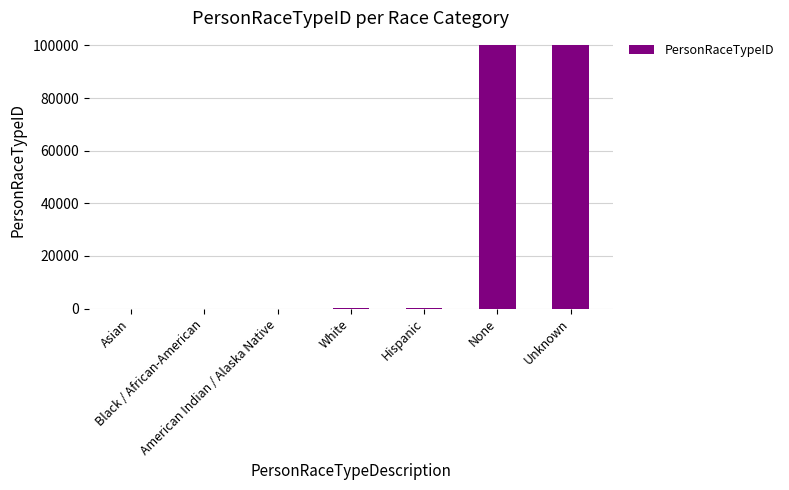

What is the sum of all values?

200014